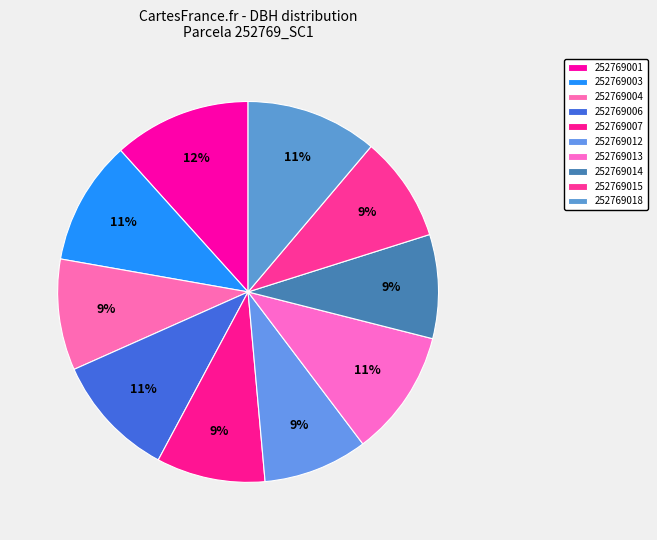

To the nearest percent, what percentage of the pie is 252769015?

9%